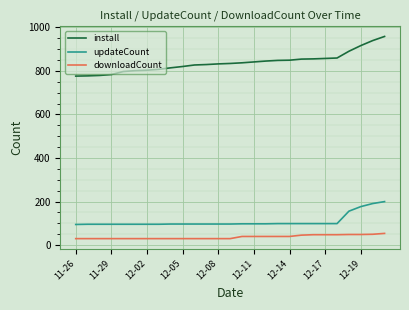

True or false: install and downloadCount intersect in this chart.

False